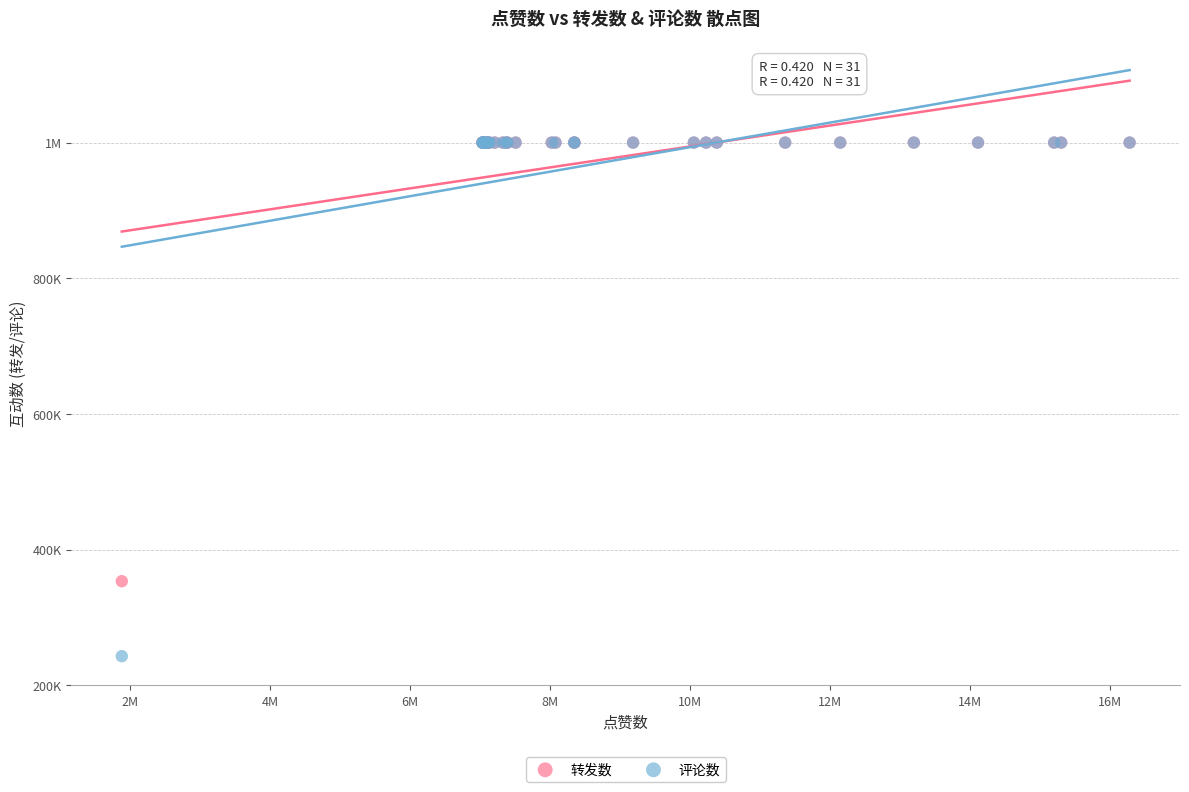

What are all the series names shown in the legend?

转发数, 评论数